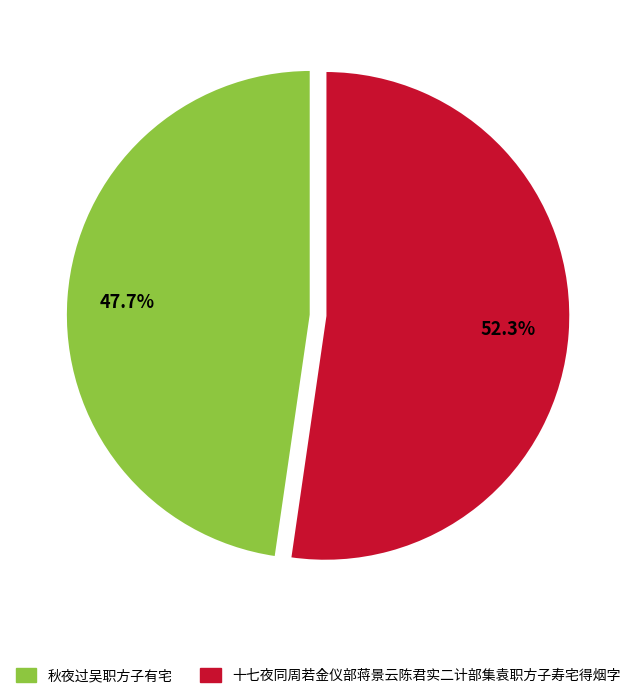

To the nearest percent, what portion does 十七夜同周若金仪部蒋景云陈君实二计部集袁职方子寿宅得烟字 represent?

52%